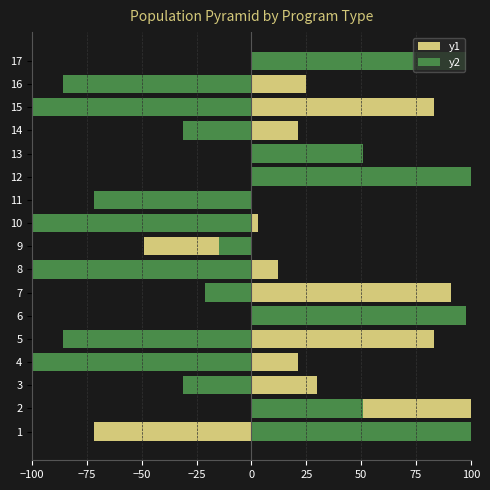

How many categories are shown in the chart?

17